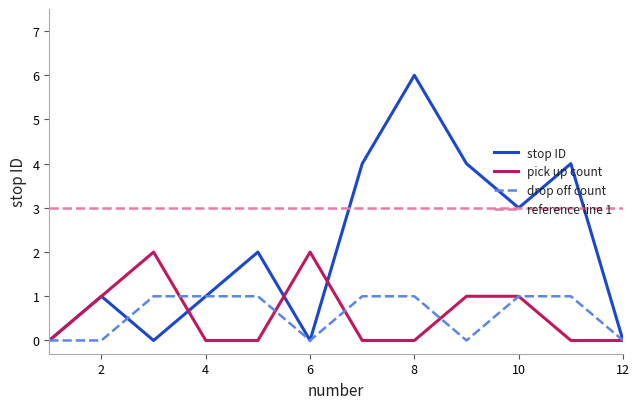

The drop off count series shows 0 at 12. True or false?

True